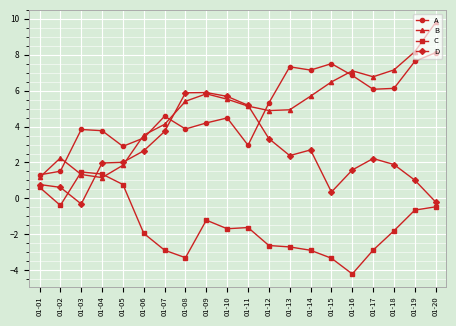

Which series ends up on top after the final intersection of A and D?

A